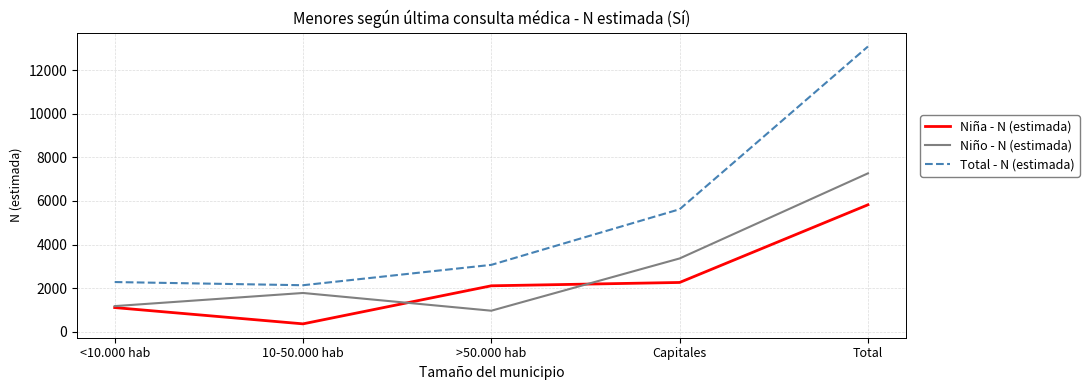

What is the lowest value of the Total - N (estimada) series?

2131